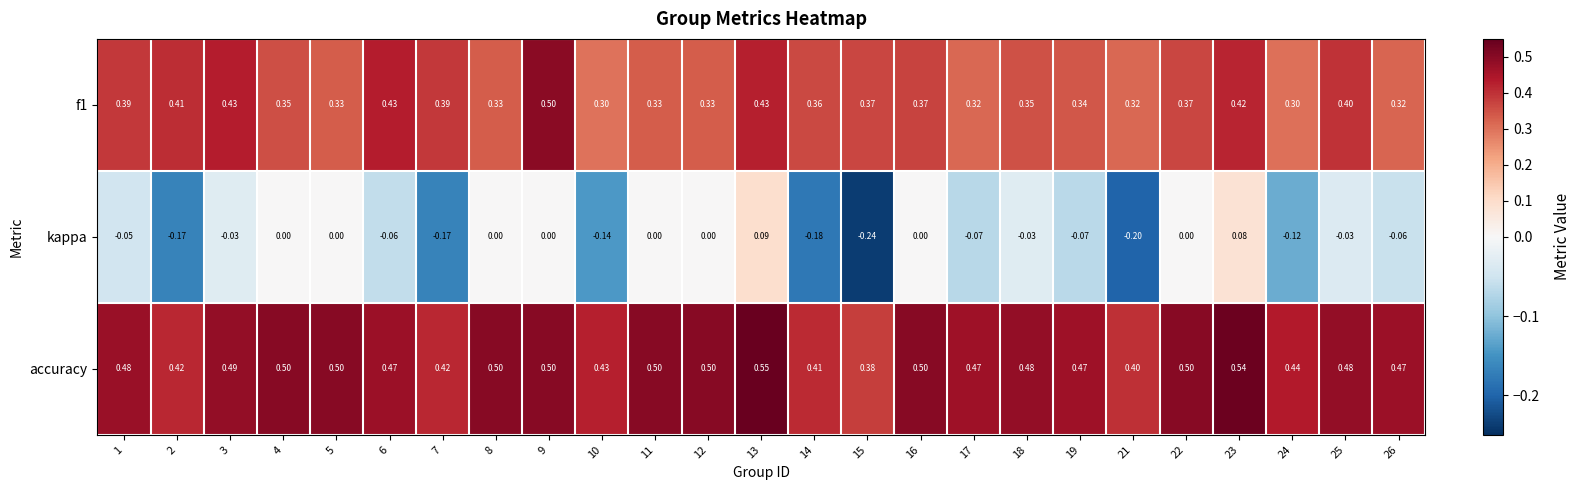

Is the value of f1 at 15 greater than the value of kappa at 8?

Yes